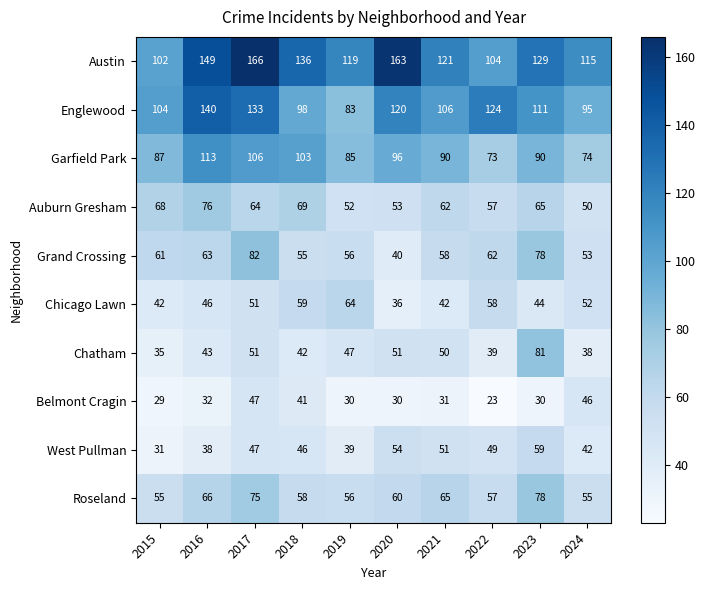

What is the total value across all series at 2020?

703